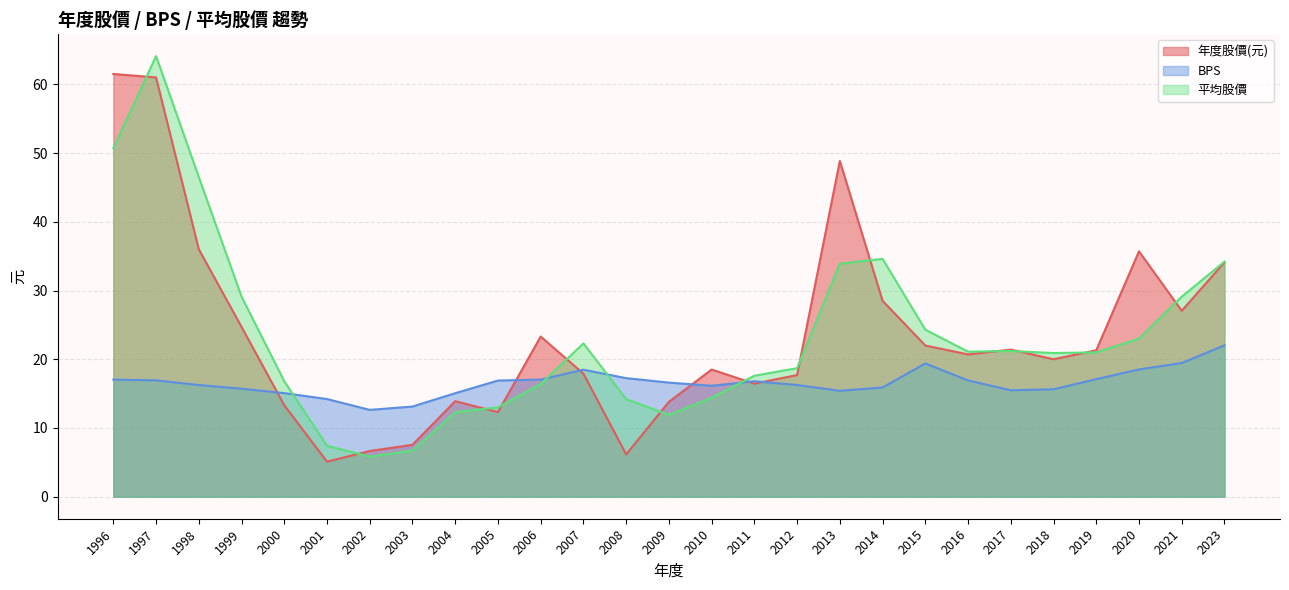

What is the difference between the second highest and minimum values in the 平均股價 series?

44.9